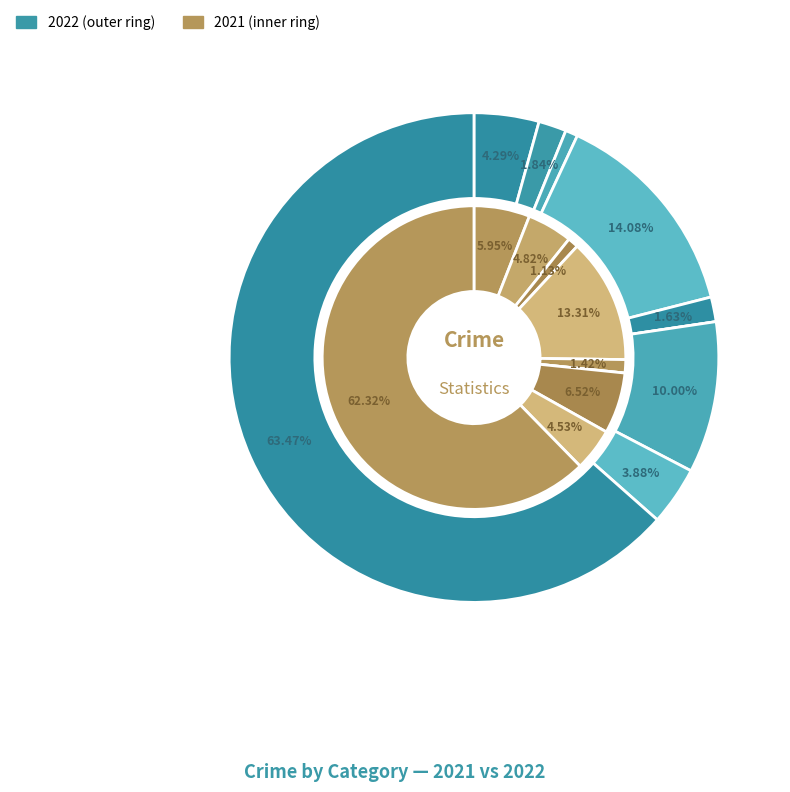

Does 5 represent more than half of the total?

No